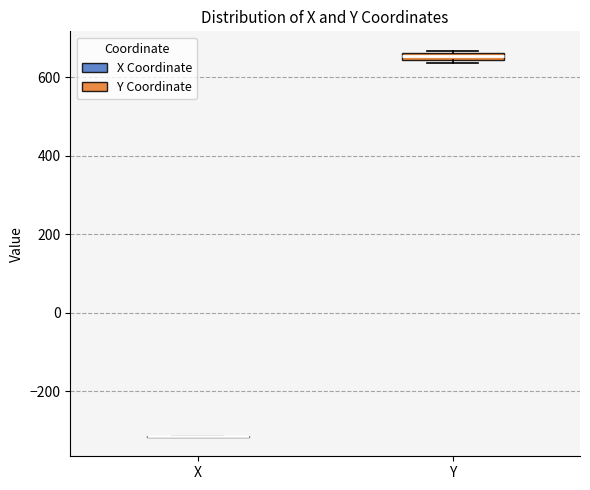

Where is the lower edge of the box for Y on the y-axis? The values are not printed on the chart, so give them approximately, as read against the axis.

640